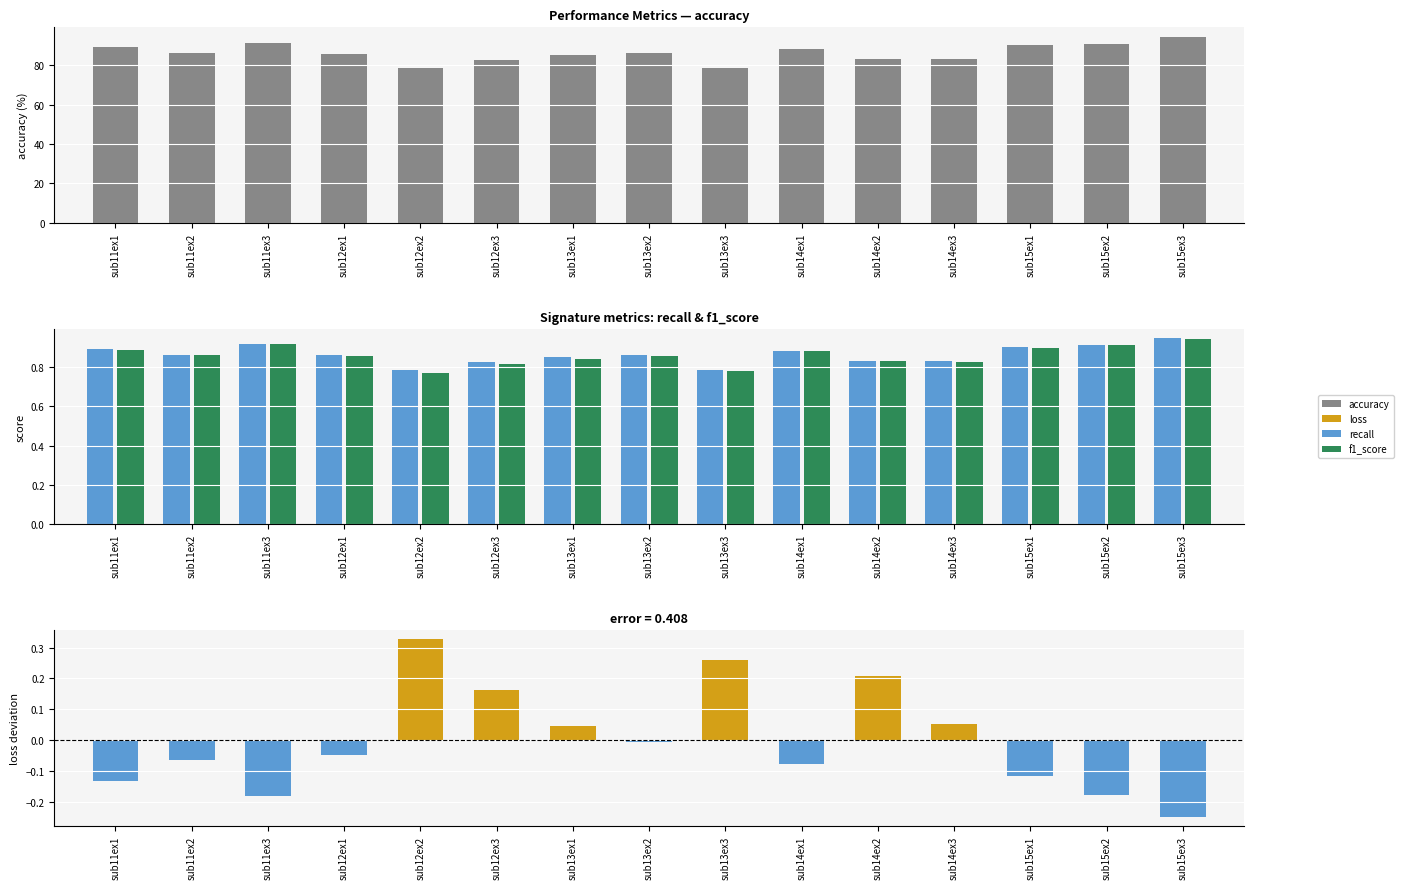

What are all the series names shown in the legend?

accuracy, recall, f1_score, loss (centered)